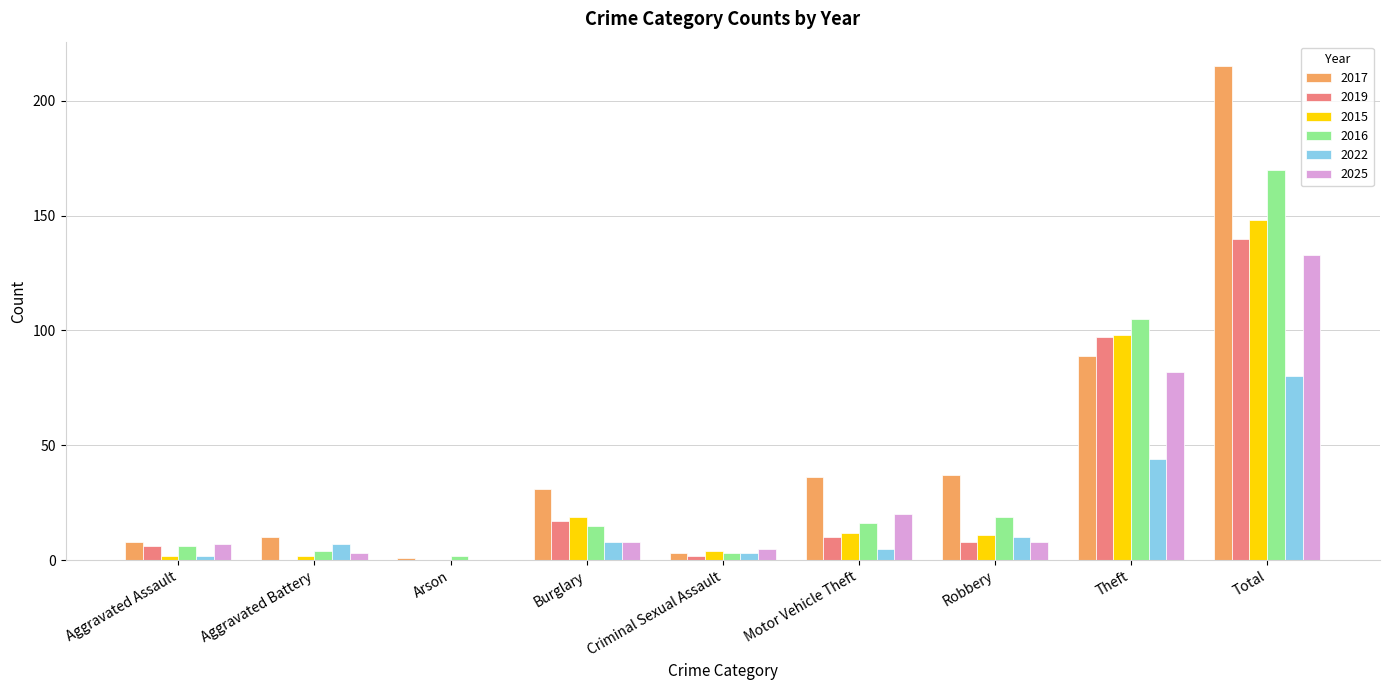

What is the maximum value for 2015?

148